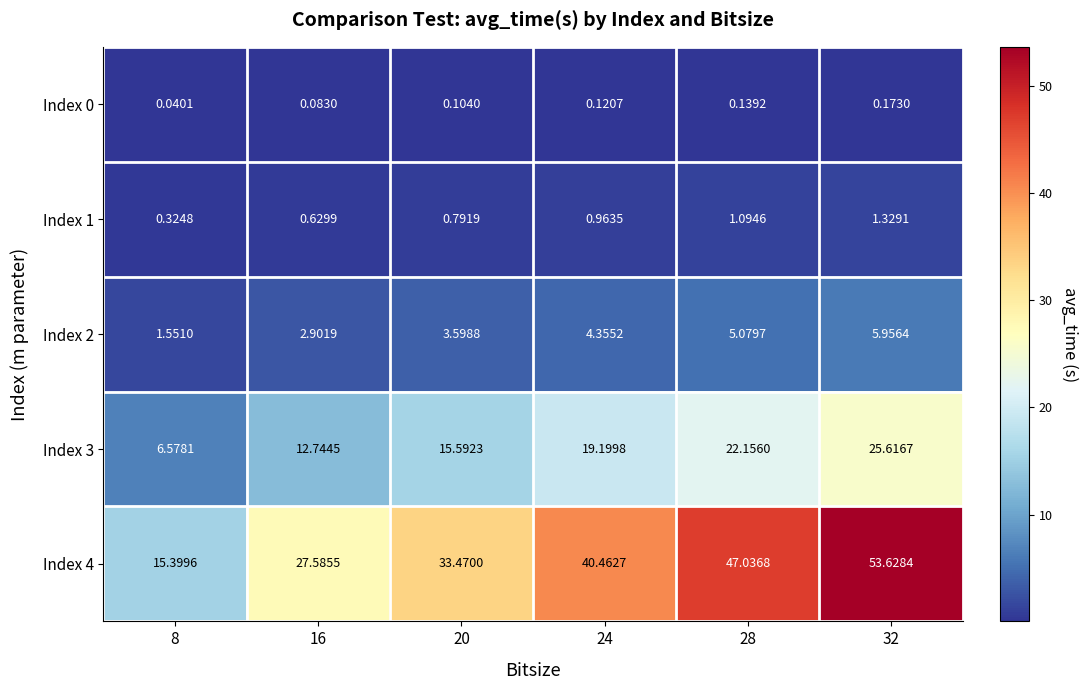

Is the value of Index 4 at 32 greater than the value of Index 2 at 32?

Yes